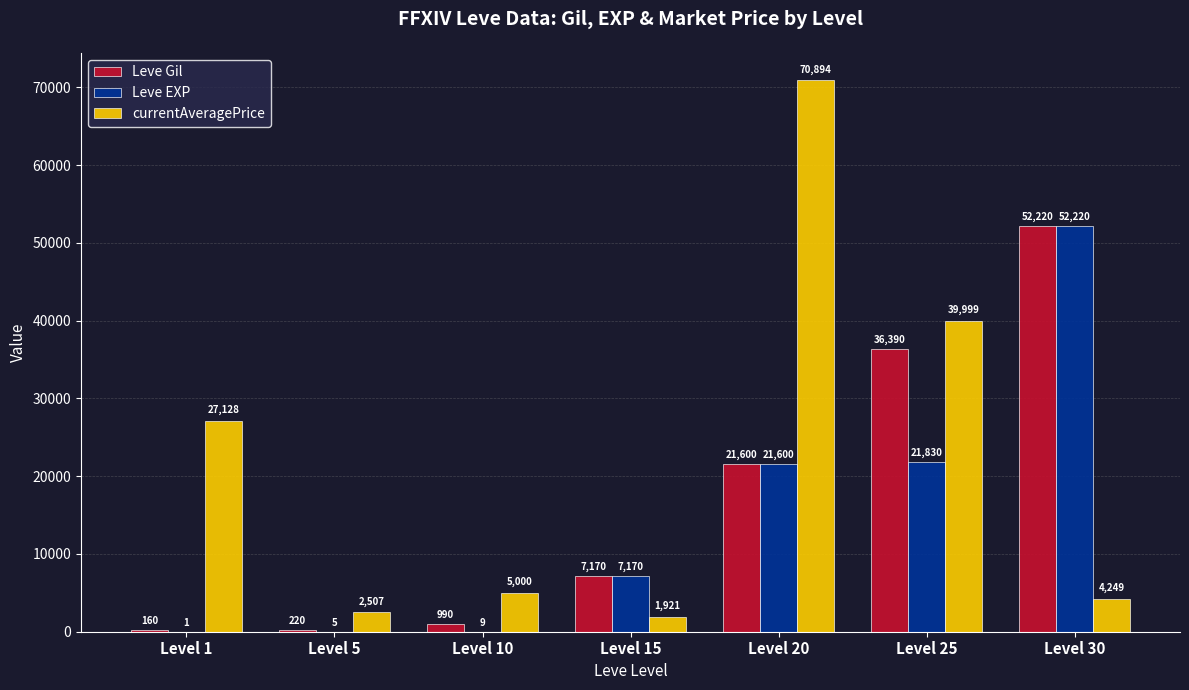

Which series has the largest total across all categories?

currentAveragePrice